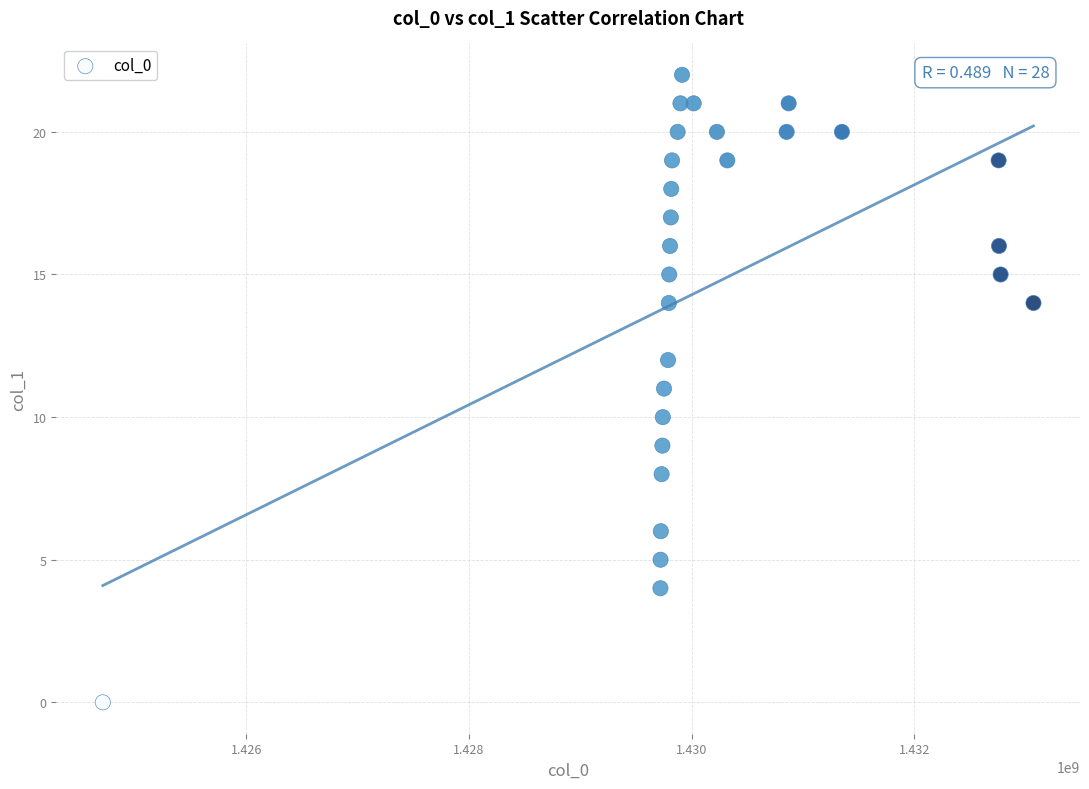

What is the range of X values (max minus min)?

8361086